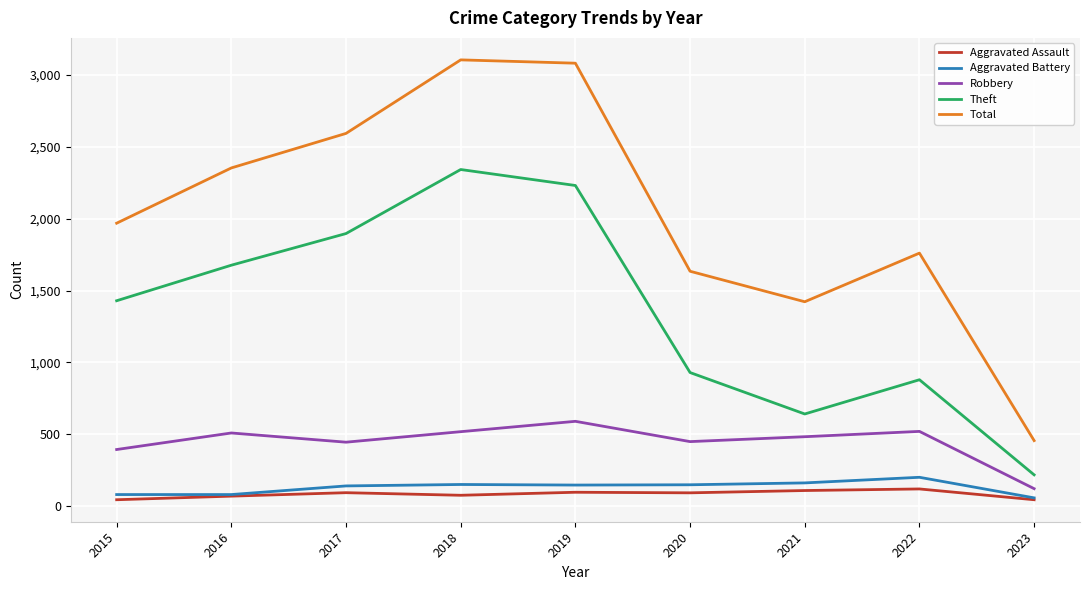

What is the sum of the Total values at 2019 and 2020?

4714